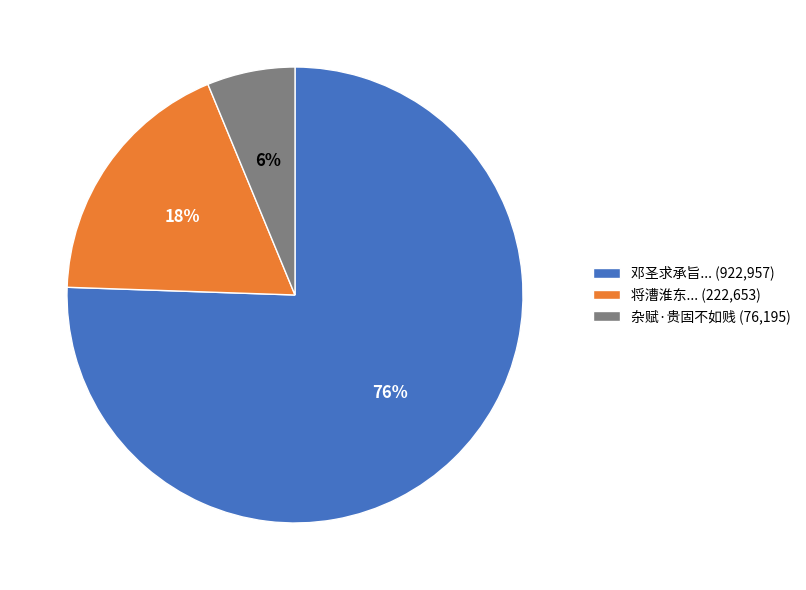

Is it true that 杂赋·贵固不如贱 (76,195) is 1% of the pie?

False